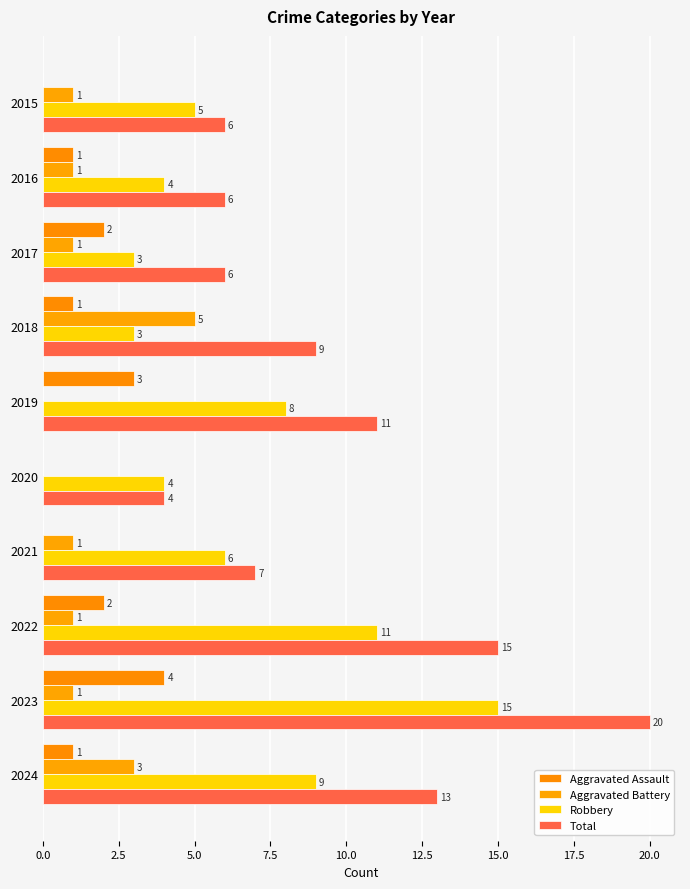

What is the average value of the Robbery series?

7